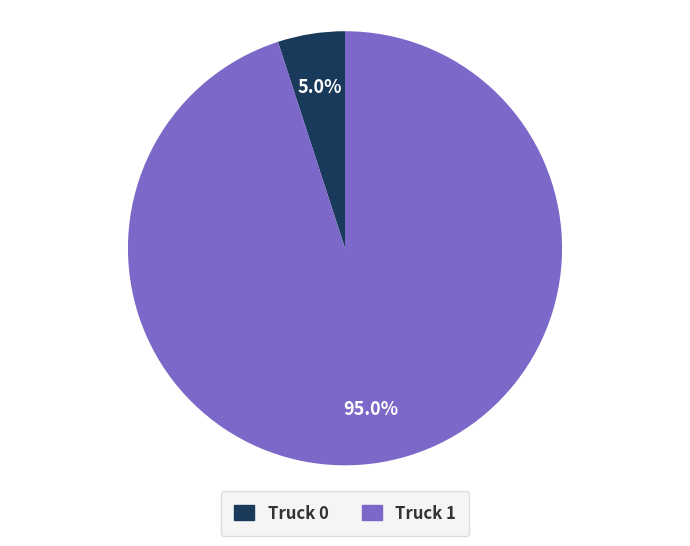

Approximately how many times larger is the value at Truck 0 compared to Truck 1?

0.1